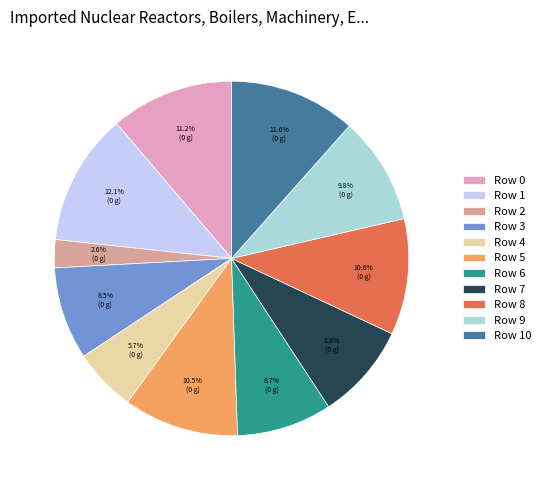

Combined, what portion of the pie is Row 0 and Row 5?

21.7%